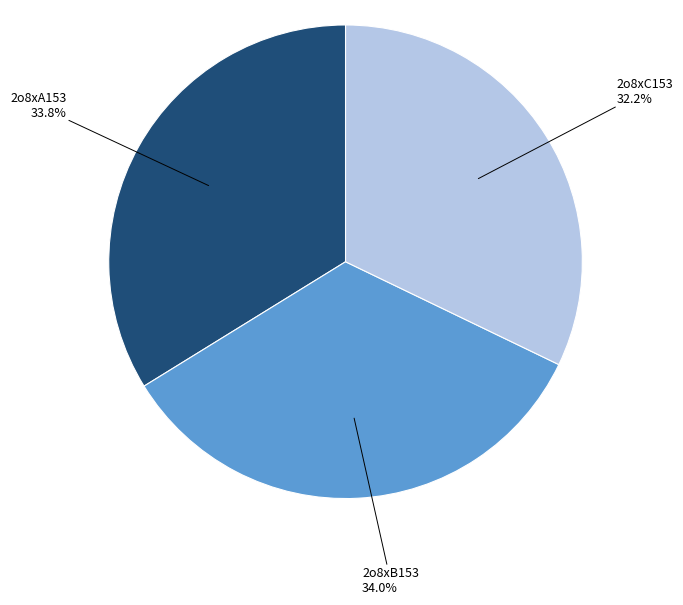

Does any single category account for the majority?

No